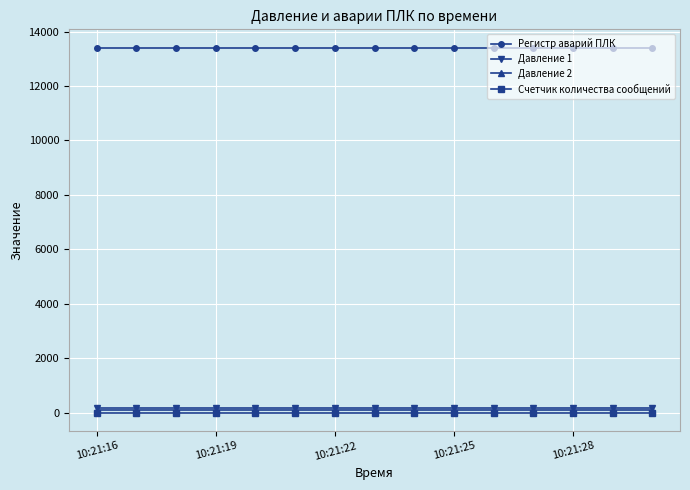

What is the maximum value shown in the chart?

13412